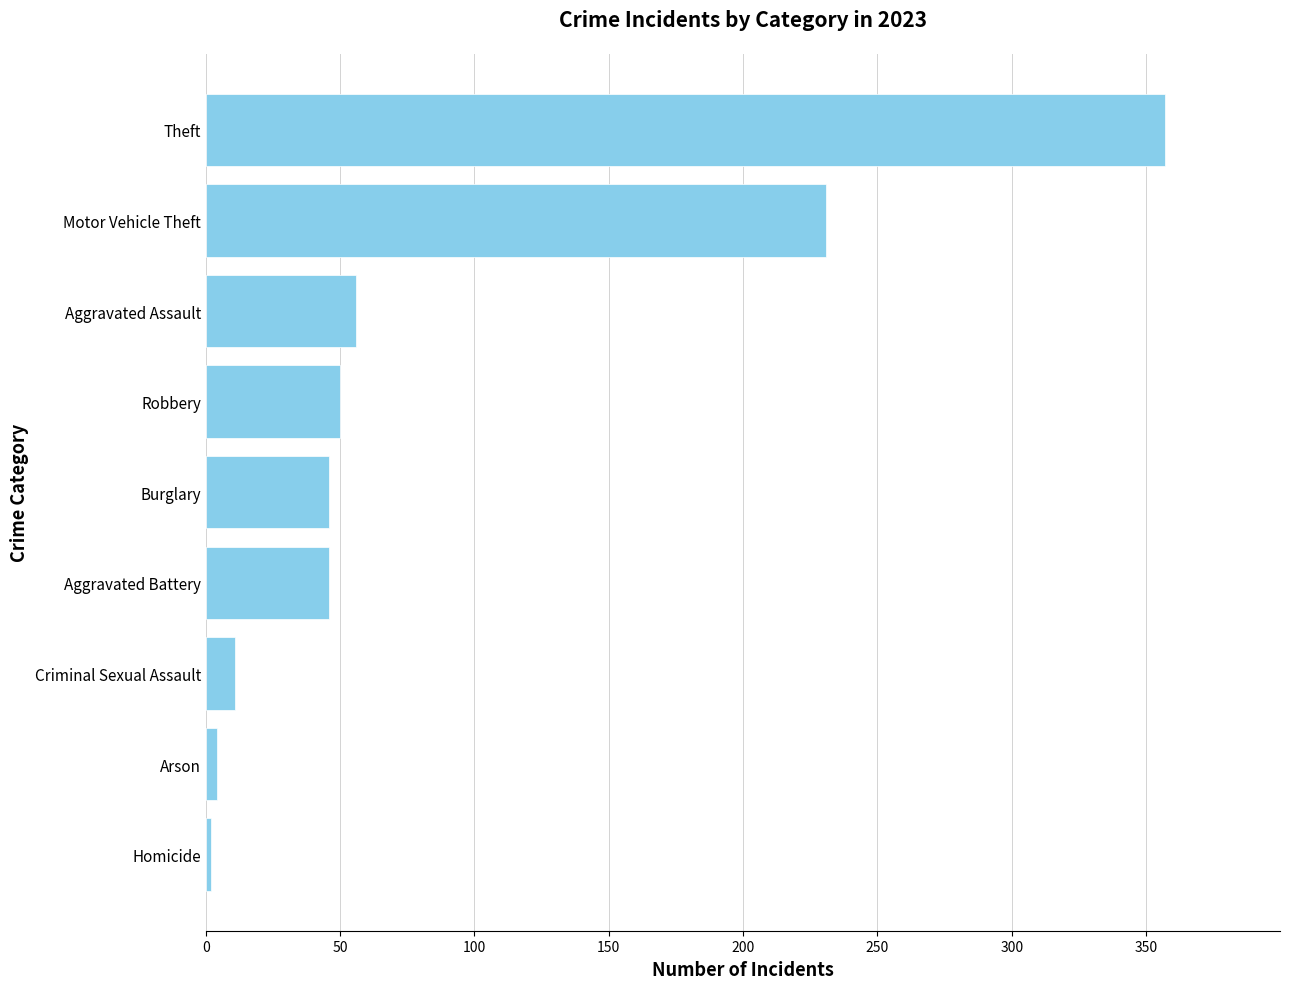

Are the bars grouped side by side (vs. stacked)?

No